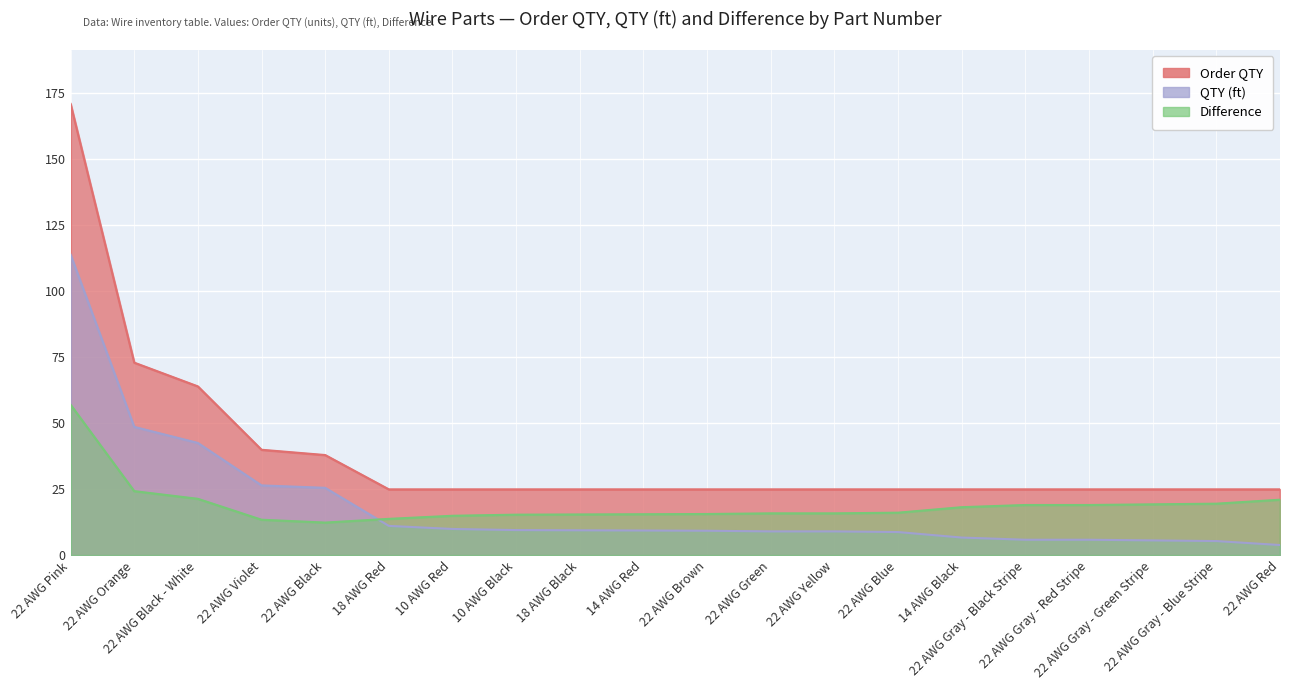

At which category does Difference reach its first local valley?

22 AWG Black